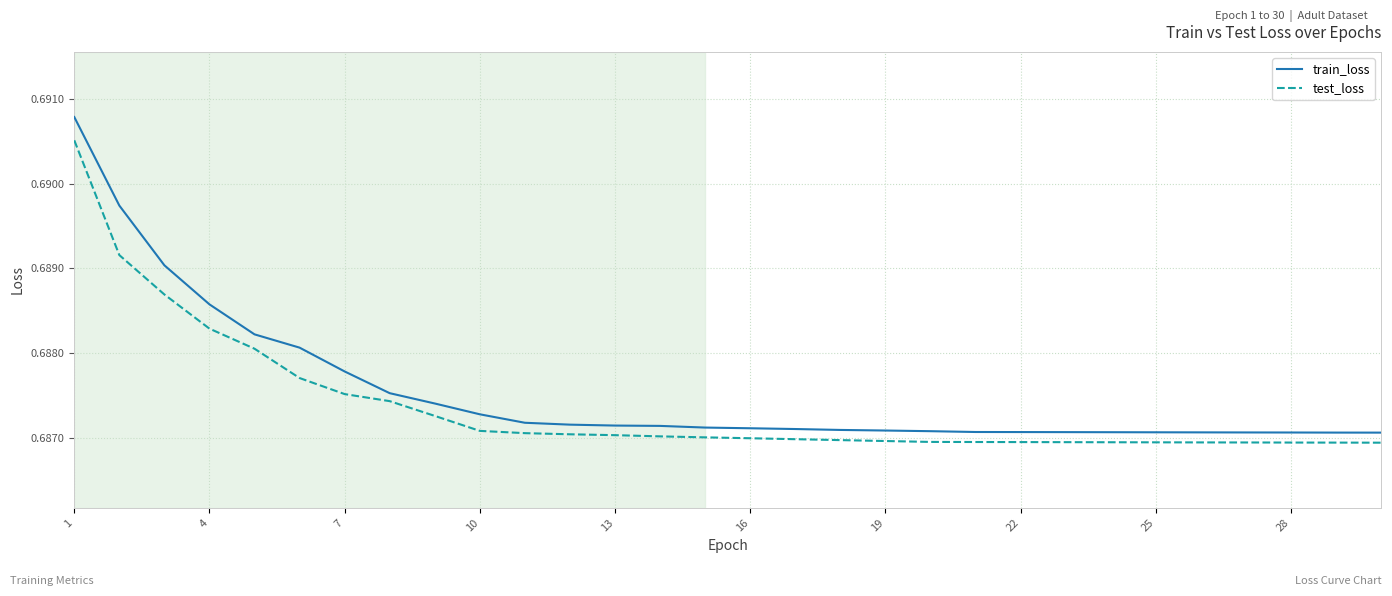

Which series has the largest range (max minus min)?

train_loss